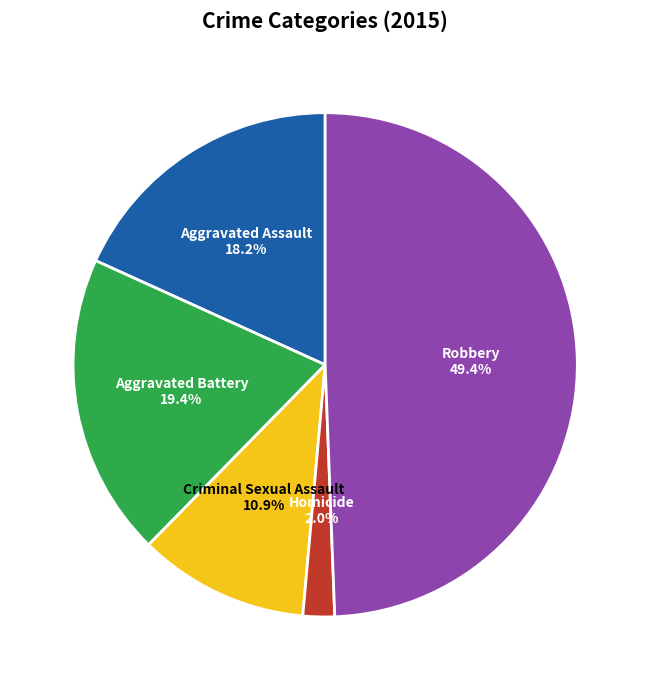

How many slices are in this pie chart?

5